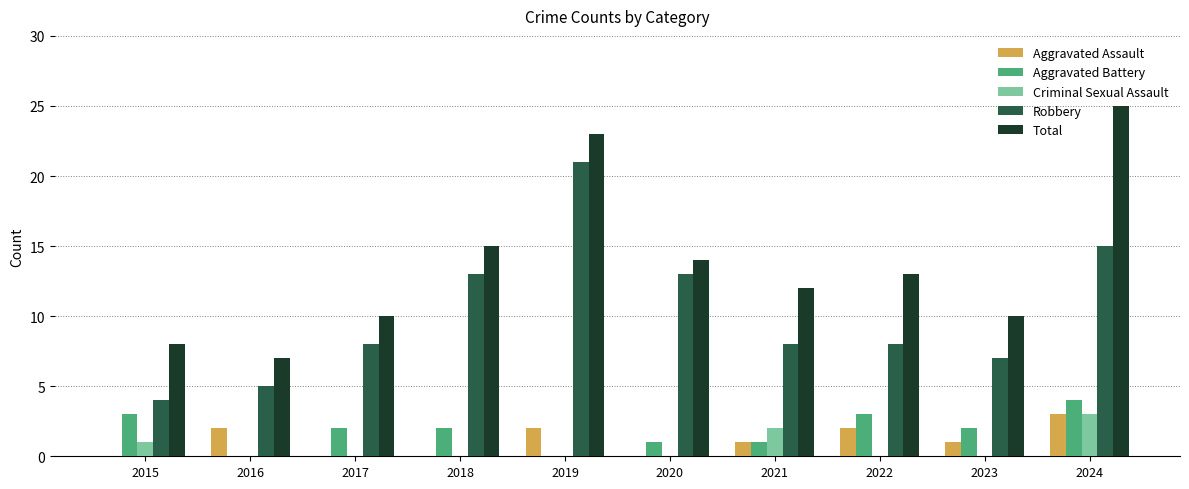

Which series changed the most between 2016 and 2021?

Total